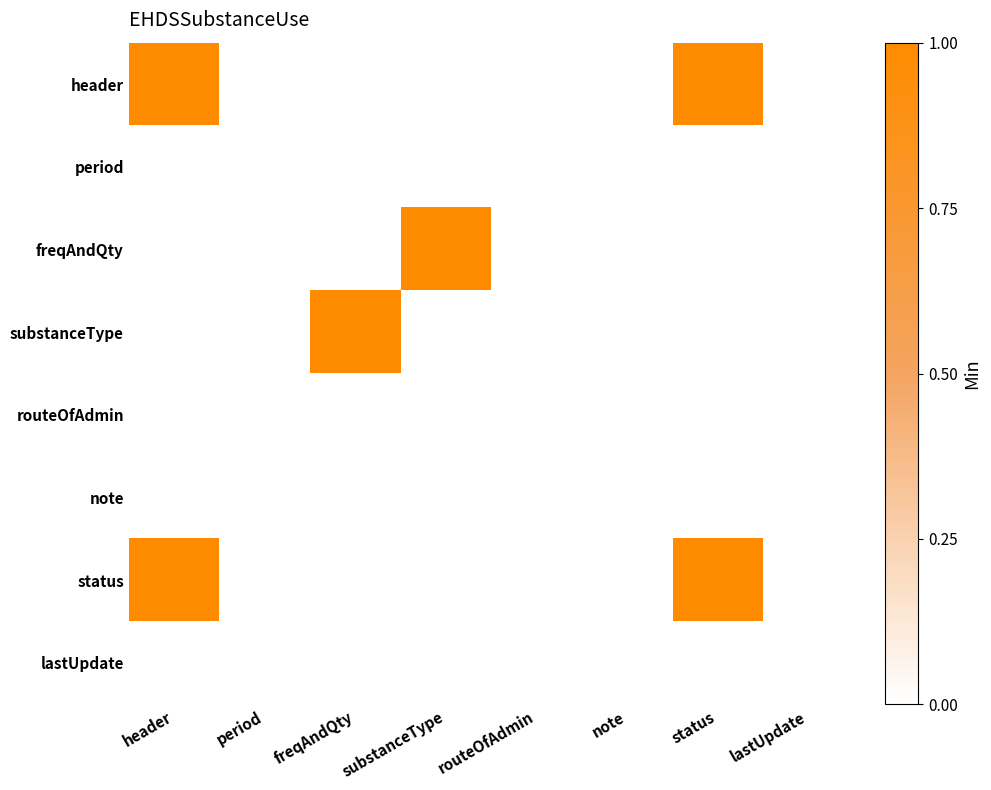

Between header and routeOfAdmin, which is larger?

header